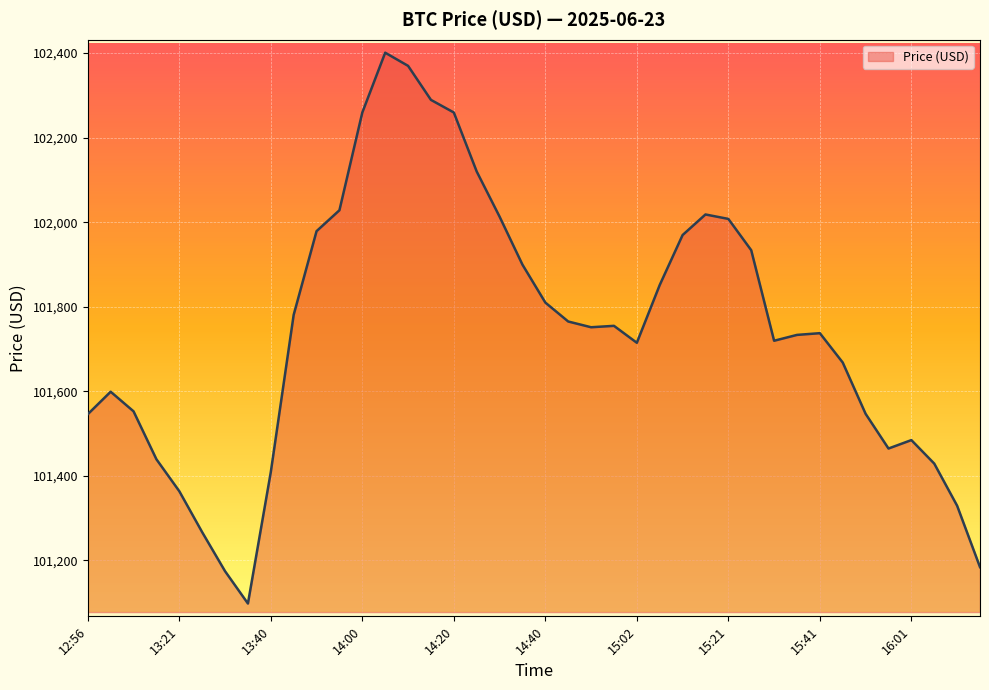

What is the difference between the maximum and minimum values?

1302.6